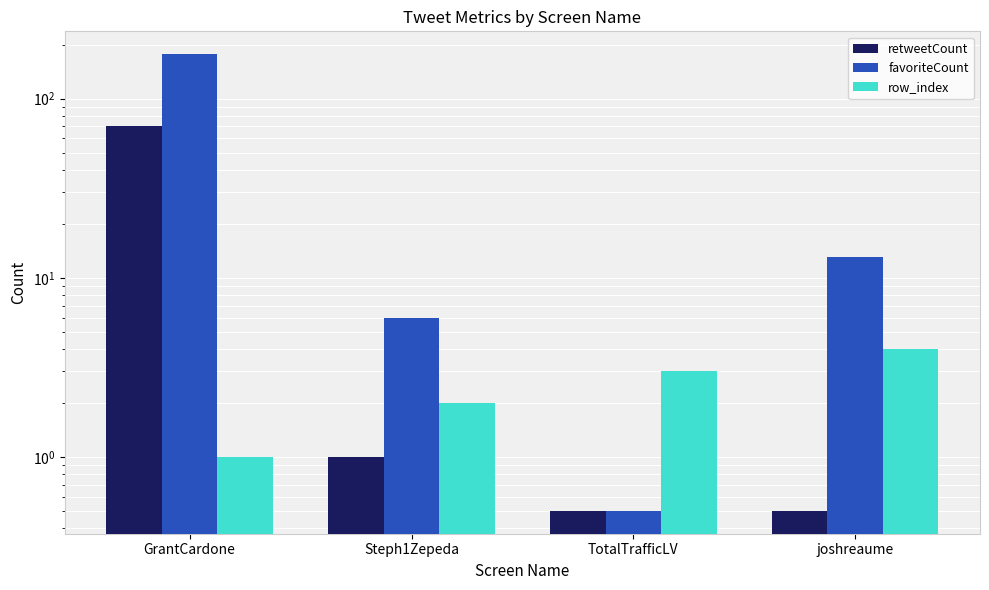

What is the difference between the maximum and minimum values in the favoriteCount series?

176.5